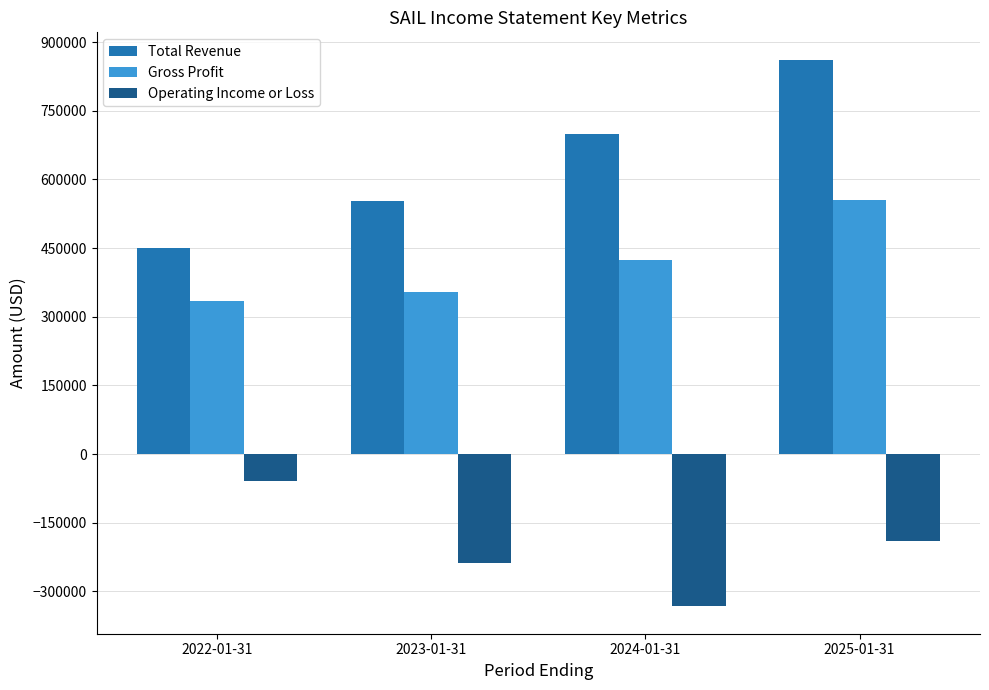

The value of Gross Profit at 2024-01-31 is 423100. True or false?

True